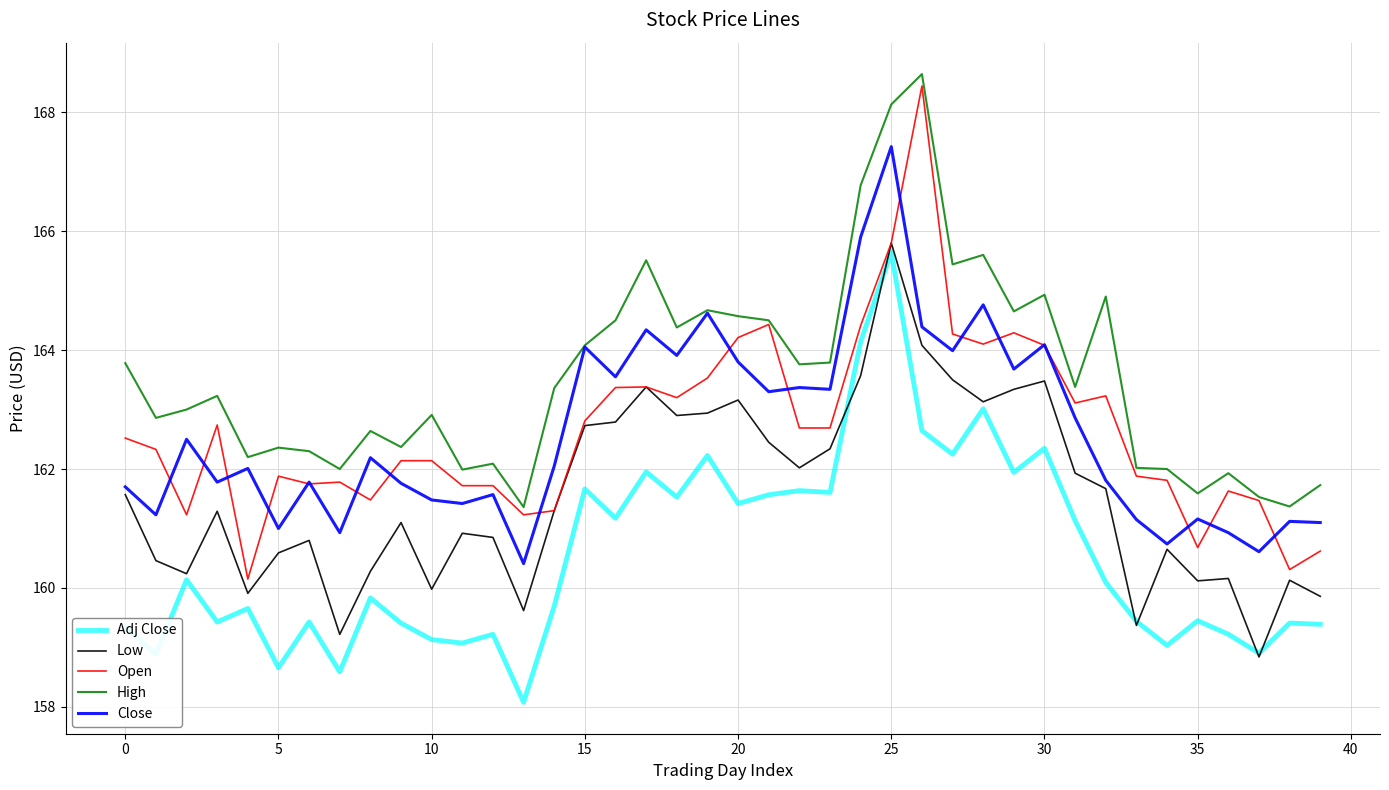

Which series has the widest spread of values?

Open